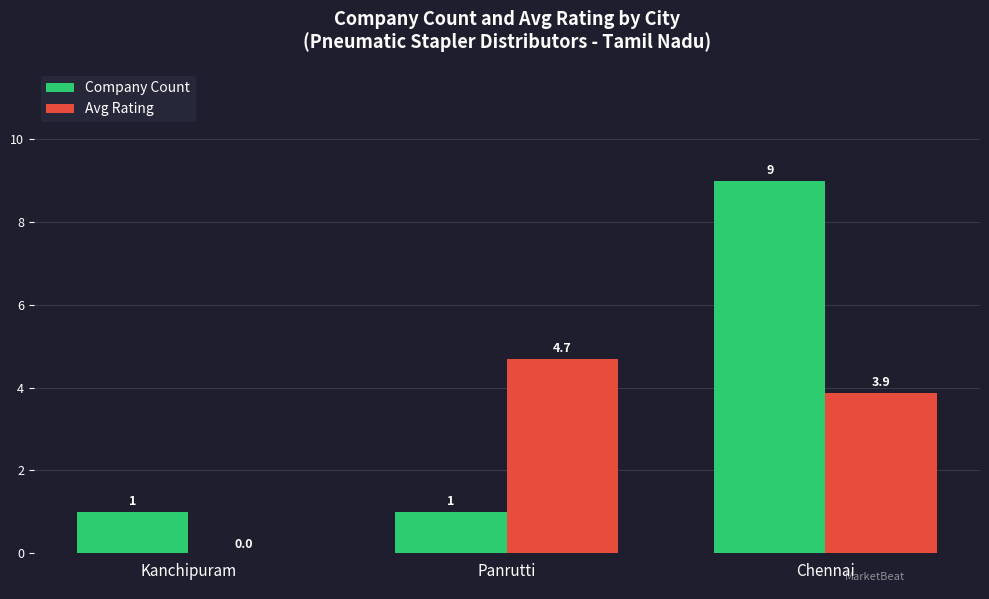

Which series has the largest total across all categories?

Company Count